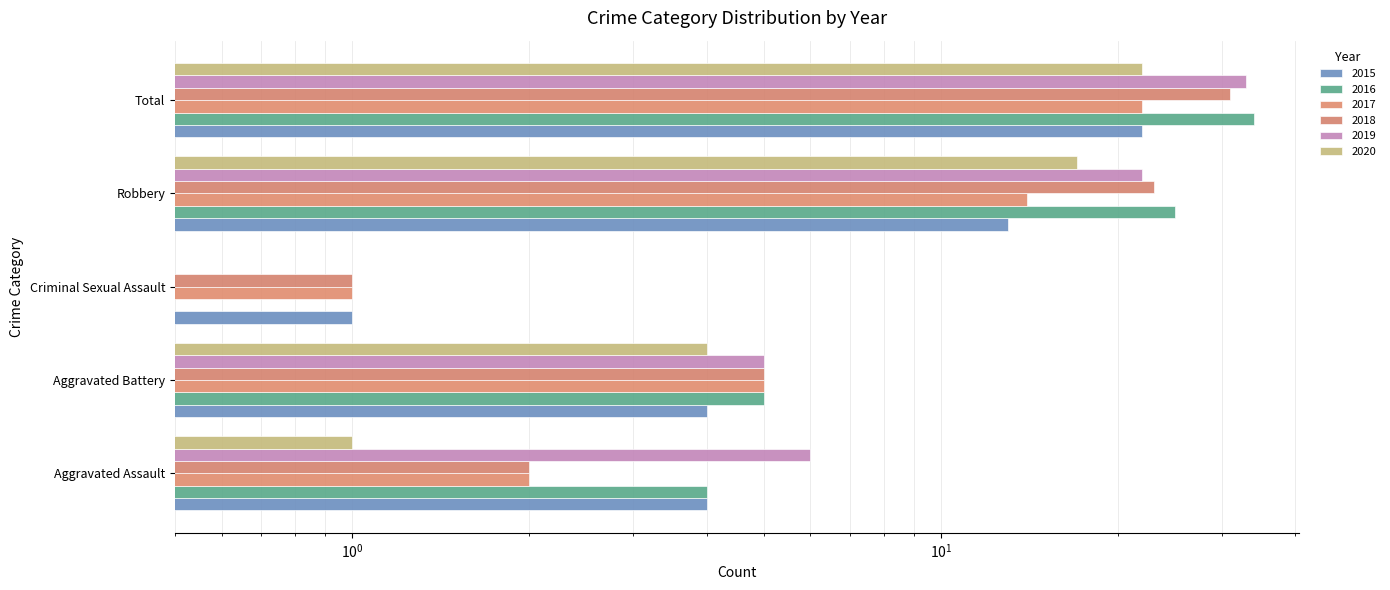

The value of 2015 at Total is 5. True or false?

False